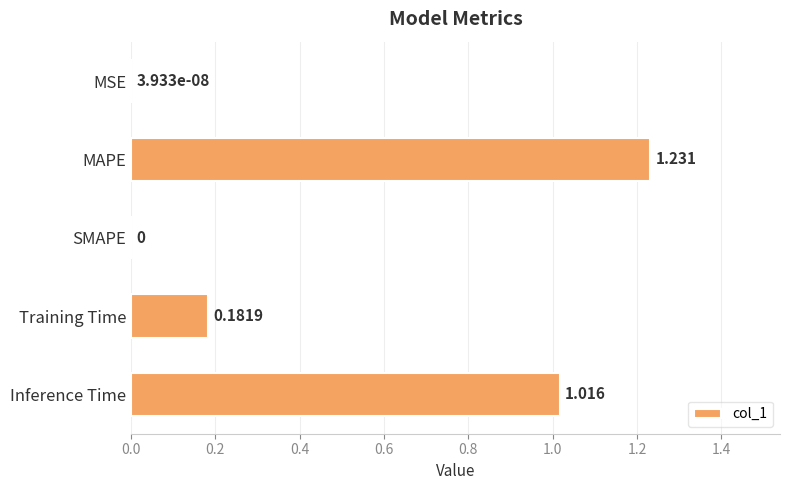

Which has a higher value, Inference Time or Training Time?

Inference Time